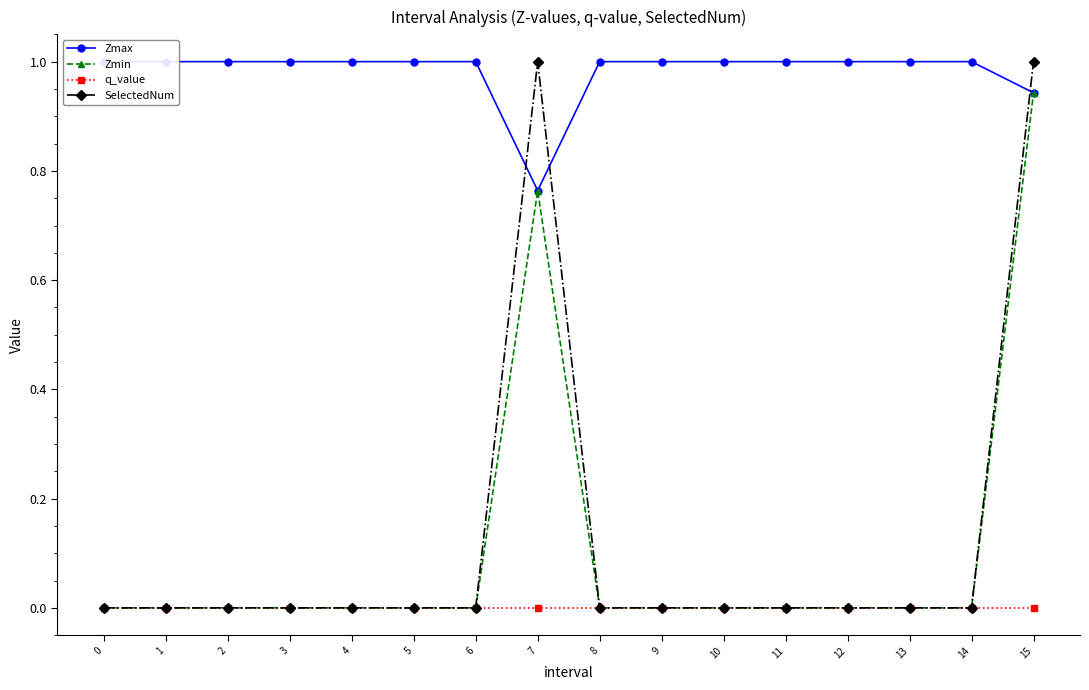

True or false: Zmax has a value of 0.7 at 4.

False